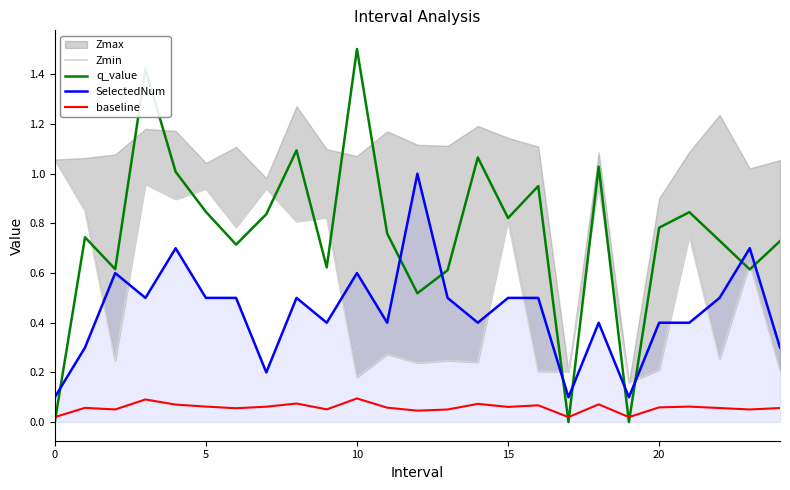

In SelectedNum, how many points are higher than both neighbors (excluding endpoints)?

7